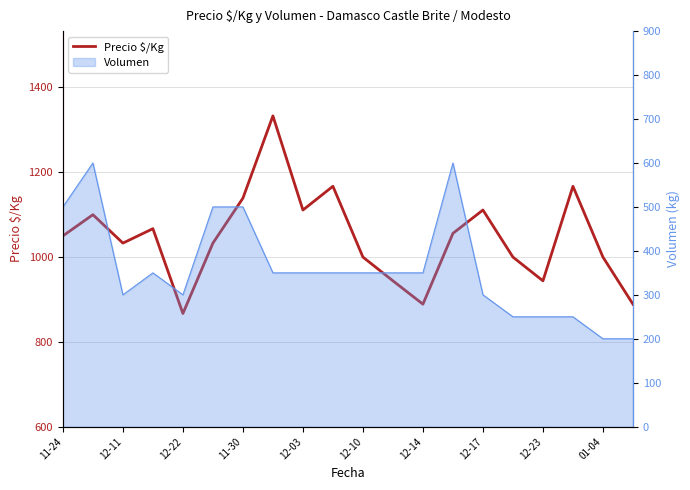

What position from the left is 13?

14